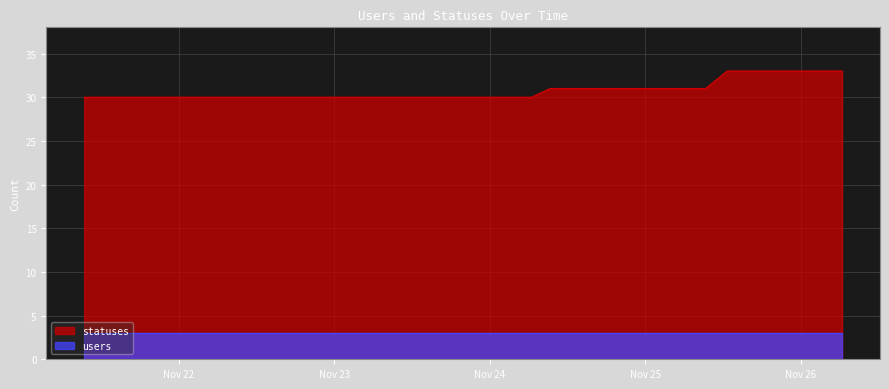

The value at 2022-11-25 18:25 is 33. True or false?

True